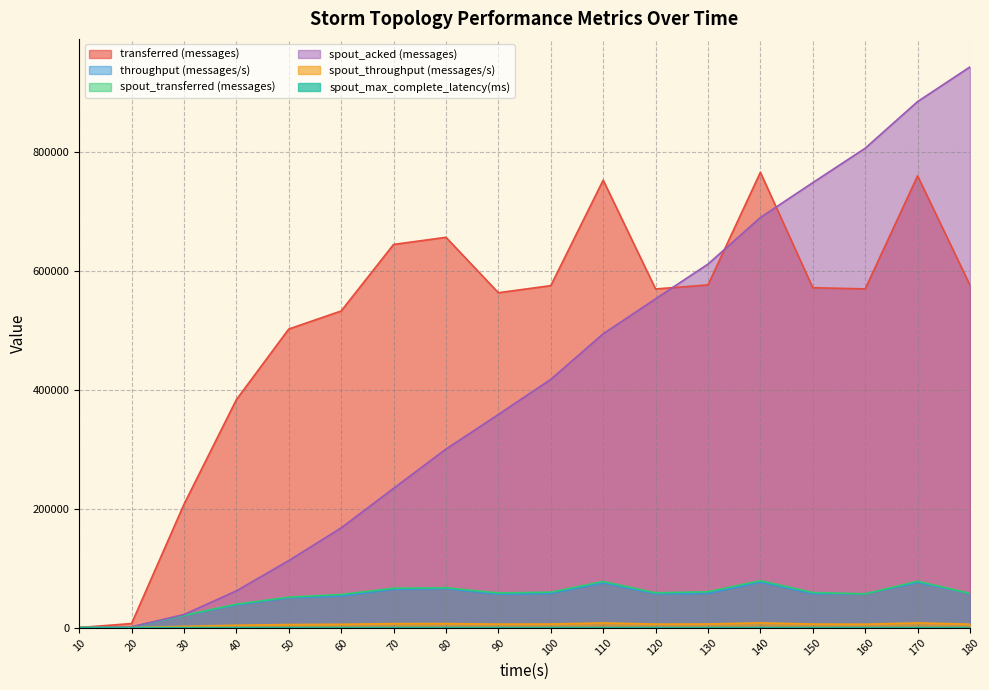

True or false: spout_acked (messages) has a value of 1340.0 at 20.

True